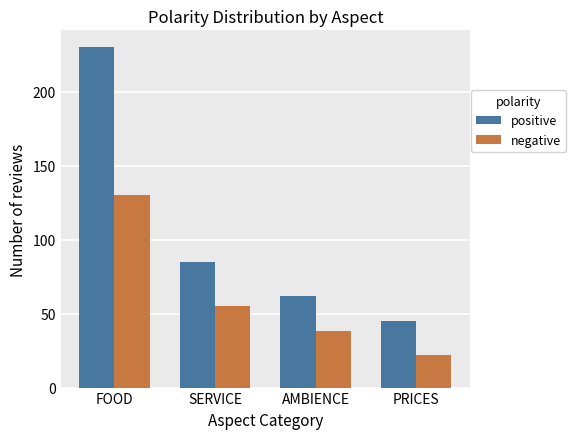

What is the spread (max minus min) of values at PRICES?

23